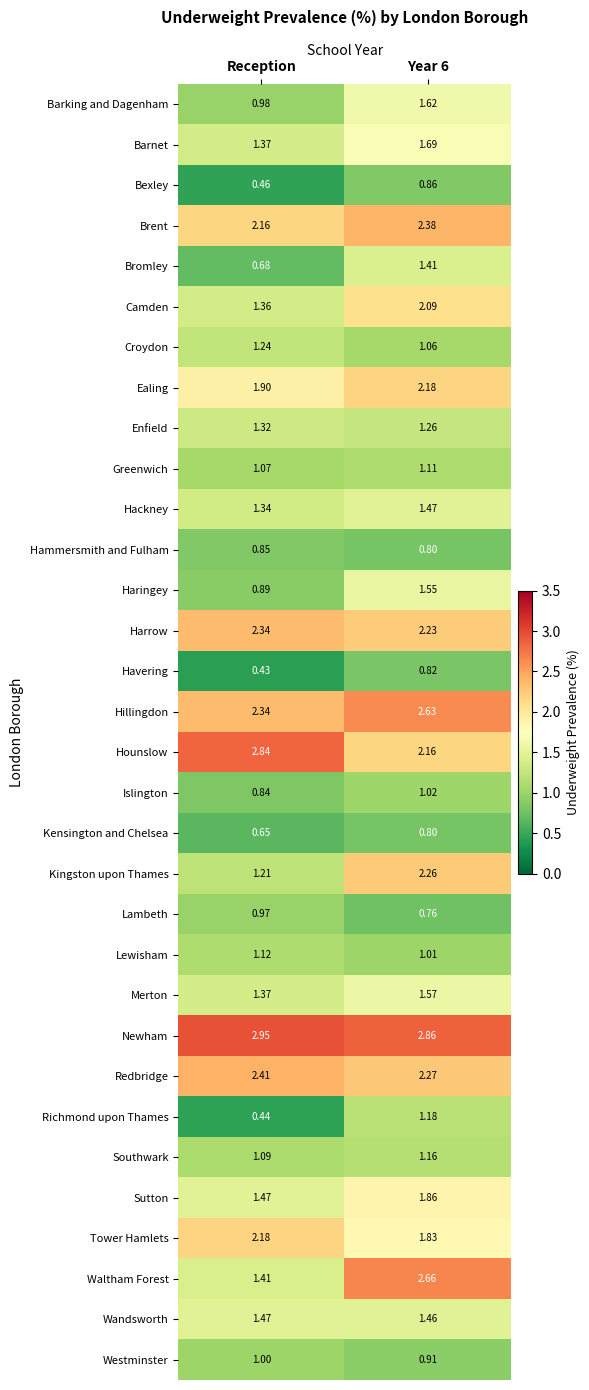

Which category has the lowest value across all series?

Reception